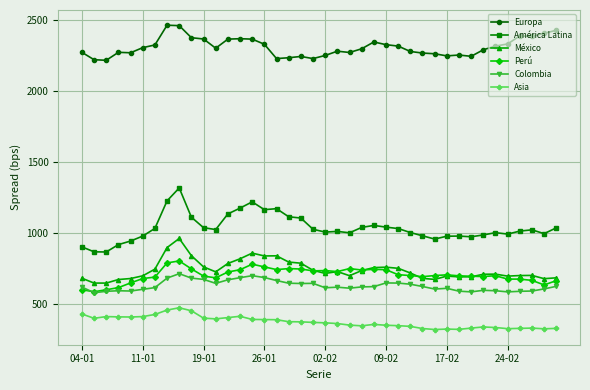

Which series has the largest total across all categories?

Europa